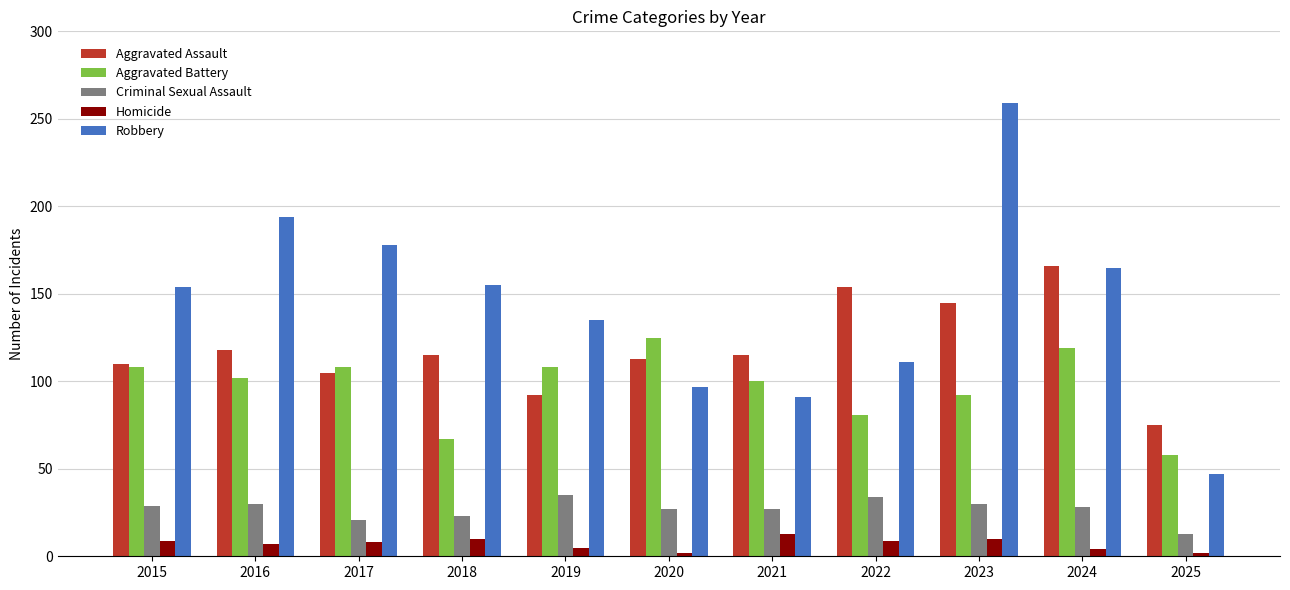

The Homicide series shows 9 at 2022. True or false?

True